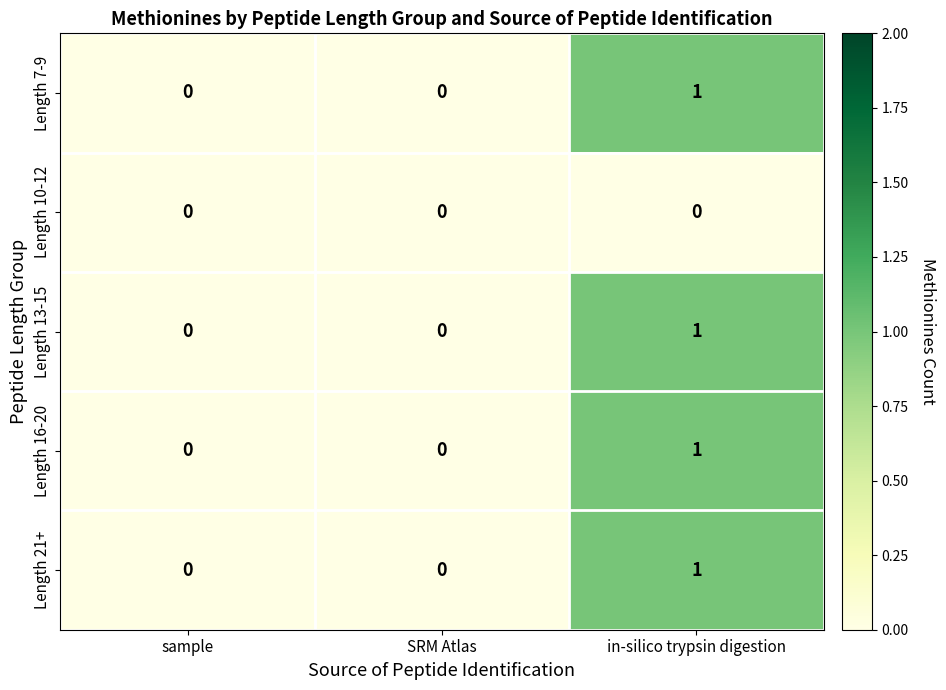

At which category is the sum across all series the highest?

in-silico trypsin digestion